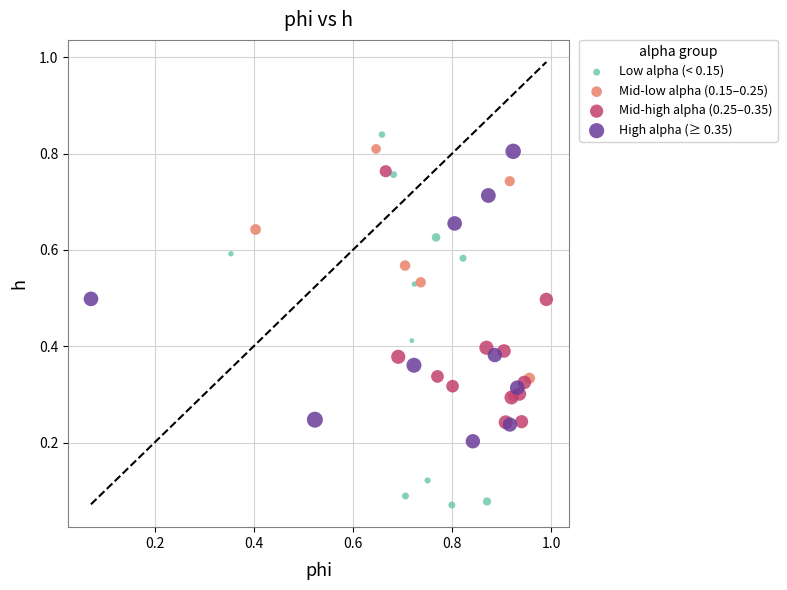

Which series contains the highest Y value?

Low alpha (< 0.15)